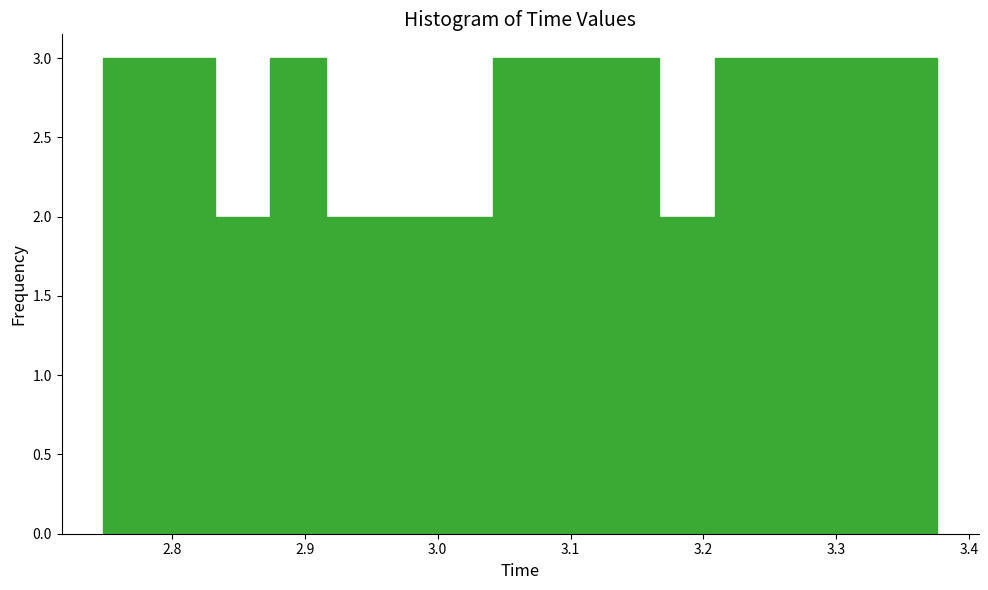

Reading left to right, transcribe this chart: for each bar, give the range it covers on the x-axis and its height. Neither the bar edges nor the heights are printed on the chart, so give them approximately, as read against the axes.

2.75 to 2.79: 3
2.79 to 2.83: 3
2.83 to 2.87: 2
2.87 to 2.92: 3
2.92 to 2.96: 2
2.96 to 3.00: 2
3.00 to 3.04: 2
3.04 to 3.08: 3
3.08 to 3.12: 3
3.12 to 3.17: 3
3.17 to 3.21: 2
3.21 to 3.25: 3
3.25 to 3.29: 3
3.29 to 3.33: 3
3.33 to 3.38: 3